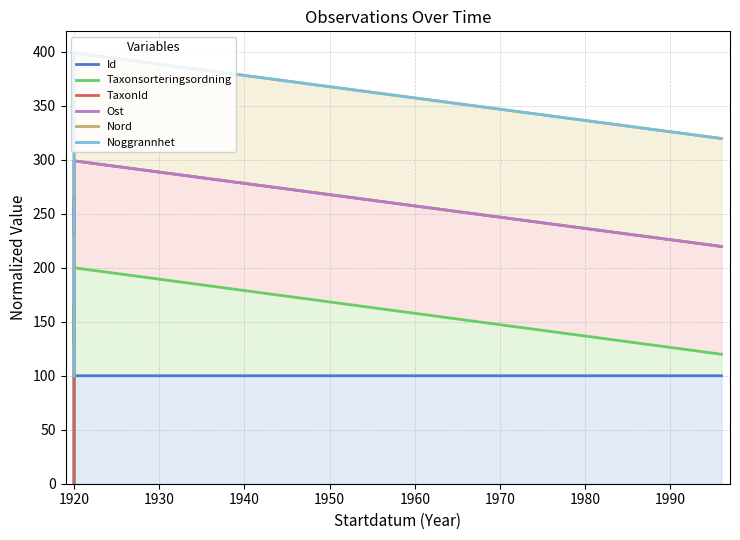

What is the difference between the Nord values at 1930 and 1920?

35.4